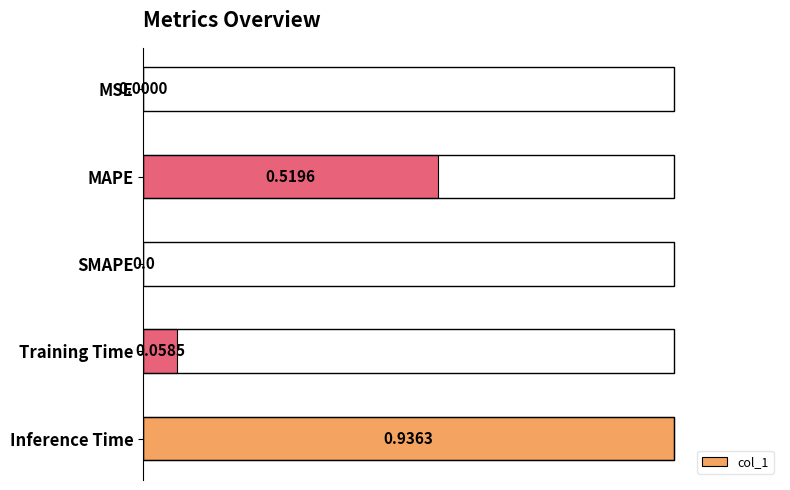

What is the sum of all values?

1.6